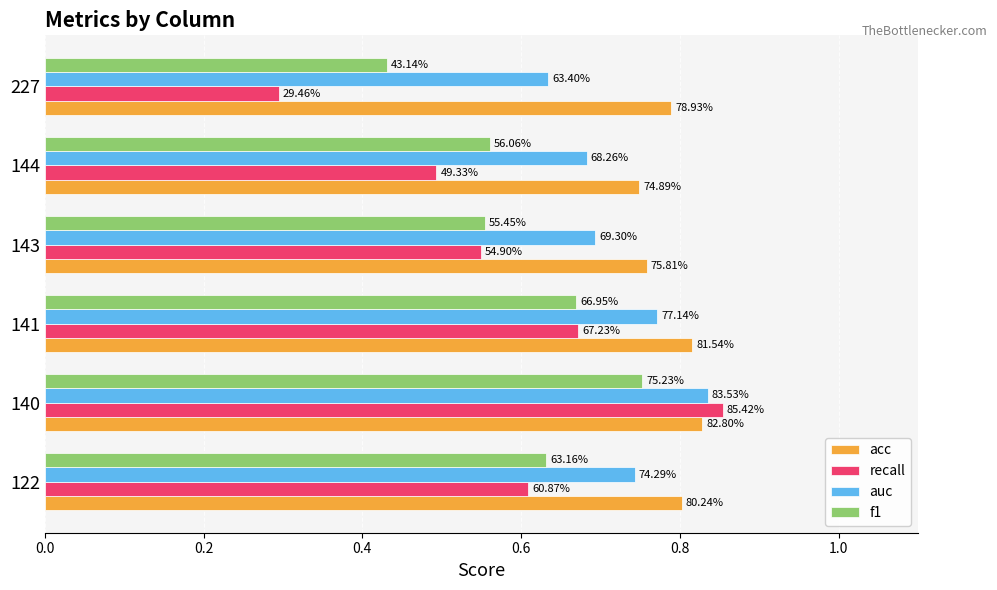

What are all the series names shown in the legend?

acc, recall, auc, f1